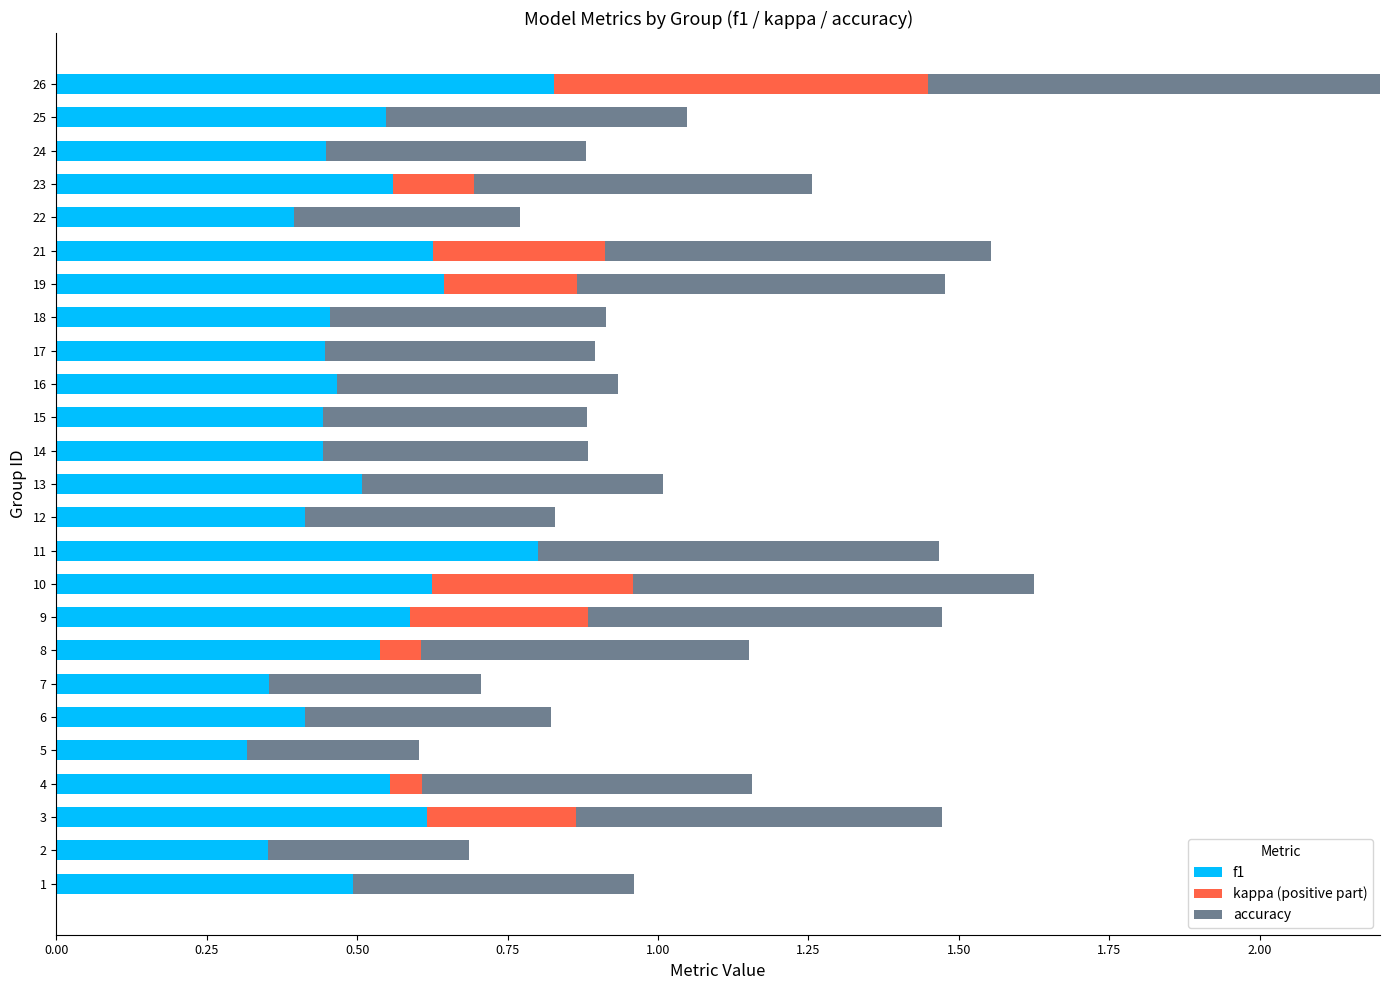

True or false: kappa (positive part) has a value of -0.3 at 24.

False